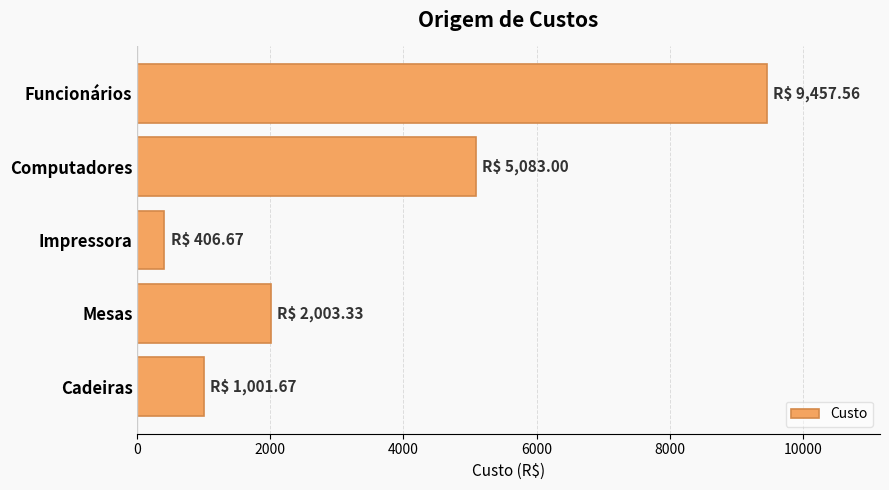

What is the ratio of the value at Computadores to the value at Cadeiras?

5.1